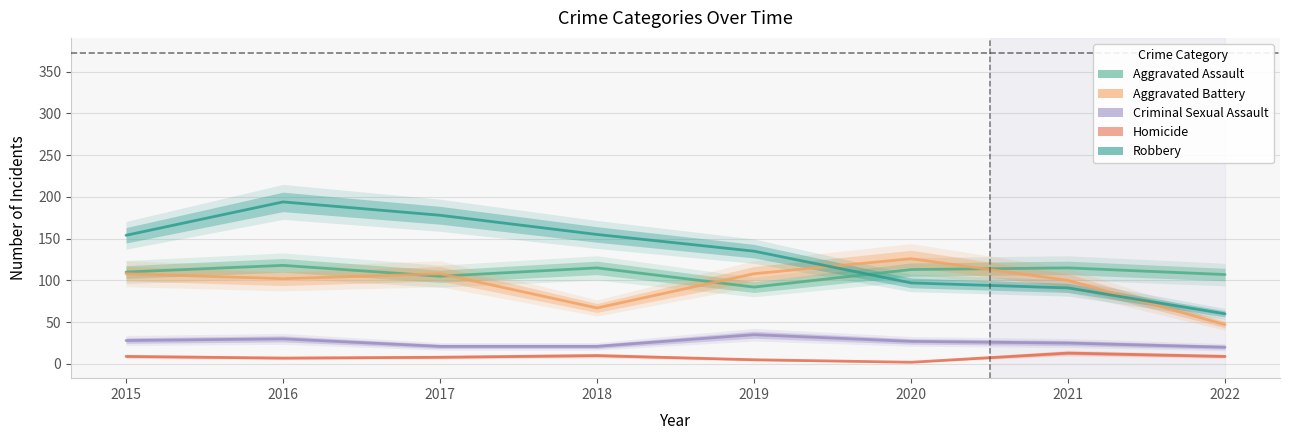

What are all the series names shown in the legend?

Aggravated Assault, Aggravated Battery, Criminal Sexual Assault, Homicide, Robbery